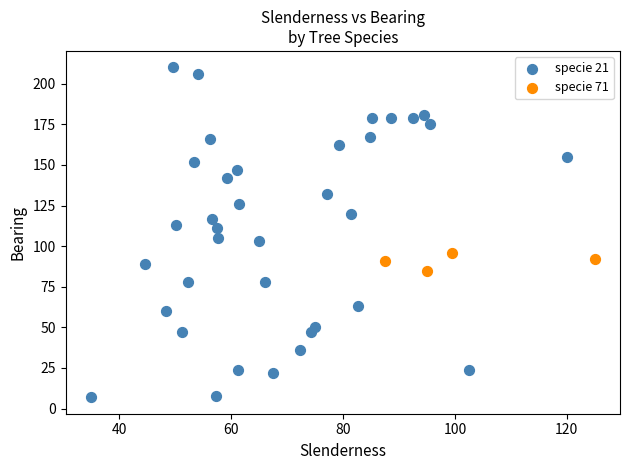

Which series reaches the minimum Y coordinate?

specie 21